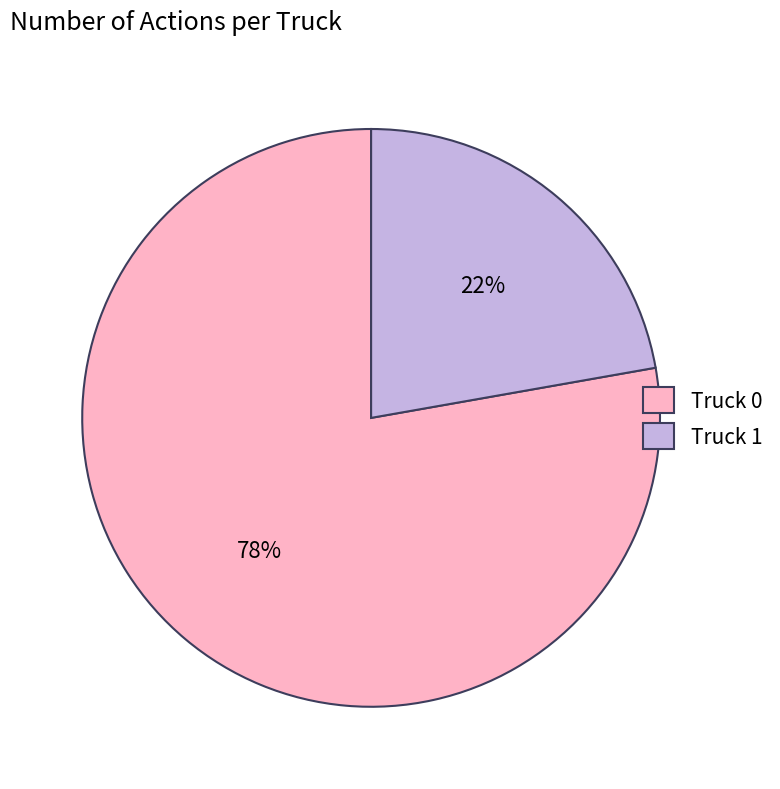

Is the sum of Truck 1 and Truck 0 greater than half?

Yes